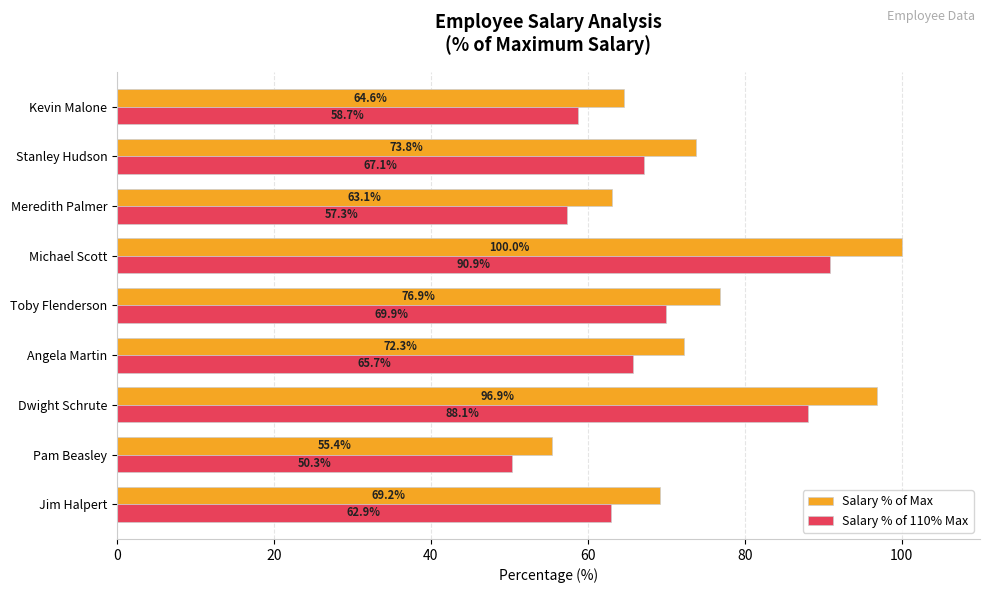

Which series has the largest total across all categories?

Salary % of Max